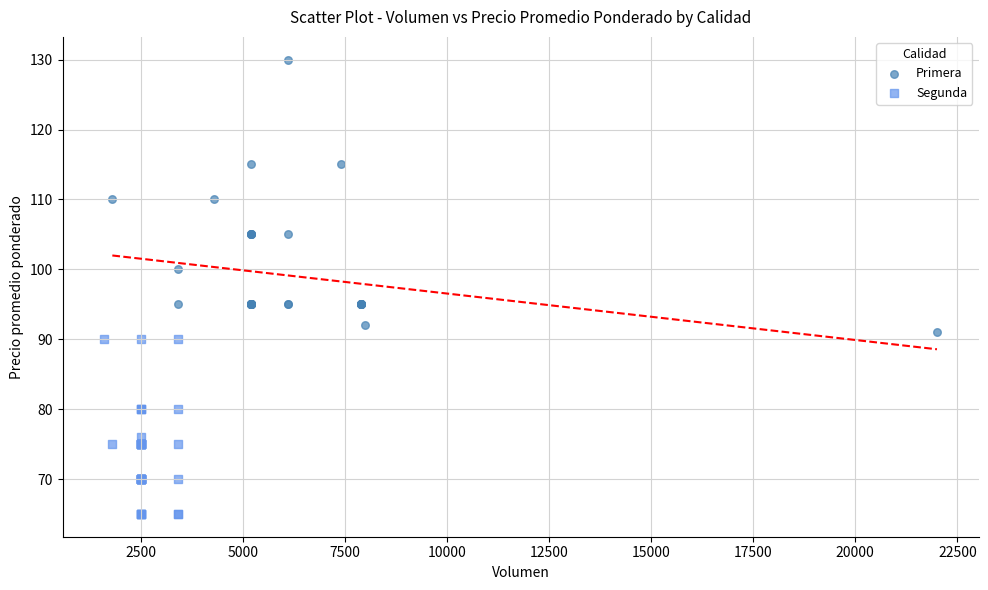

Which series reaches the minimum Y coordinate?

Segunda